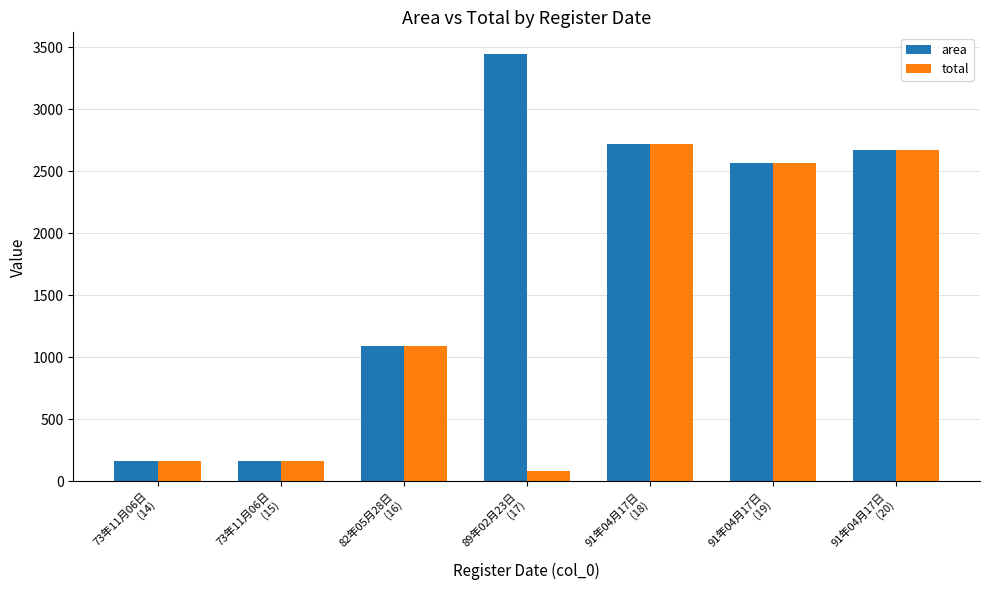

Is the value of total at 91年04月17日
(18) greater than the value of area at 89年02月23日
(17)?

No